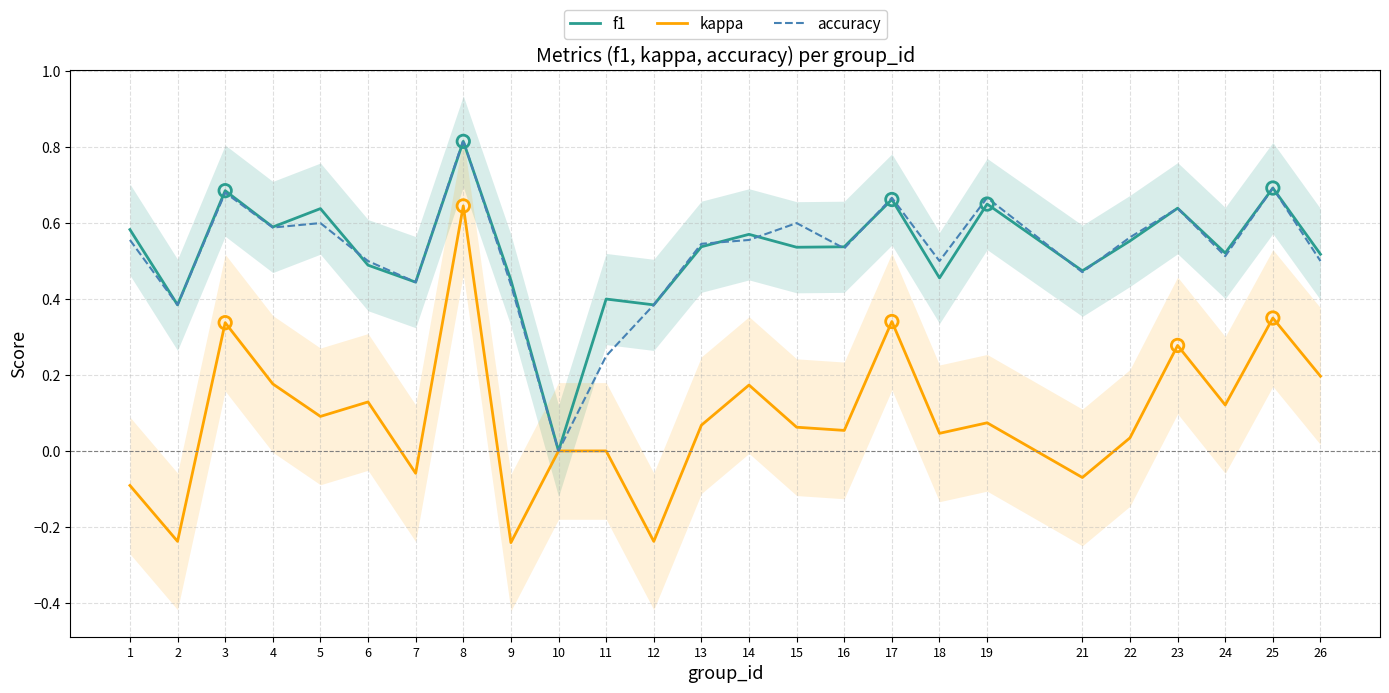

What are all the series names shown in the legend?

f1, kappa, accuracy